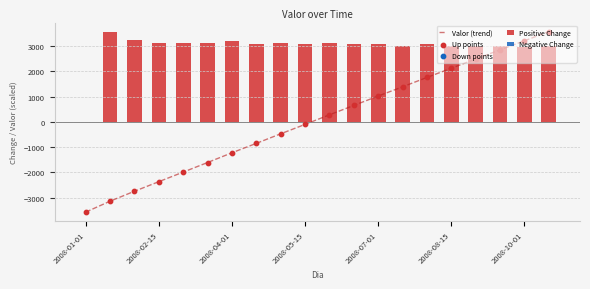

Which series contains the highest Y value?

Valor (trend)